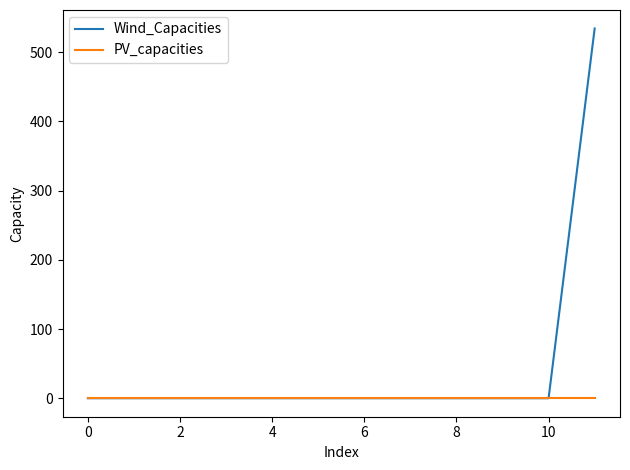

List the series in order of their overall mean, lowest first.

PV_capacities, Wind_Capacities